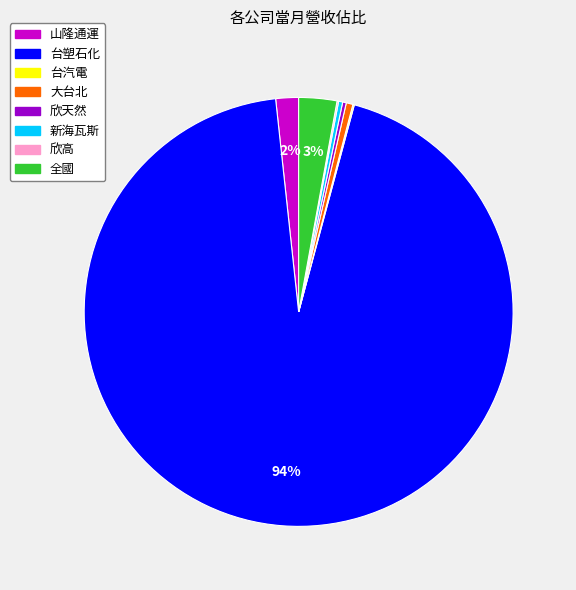

Which slice represents more than half of the pie?

台塑石化